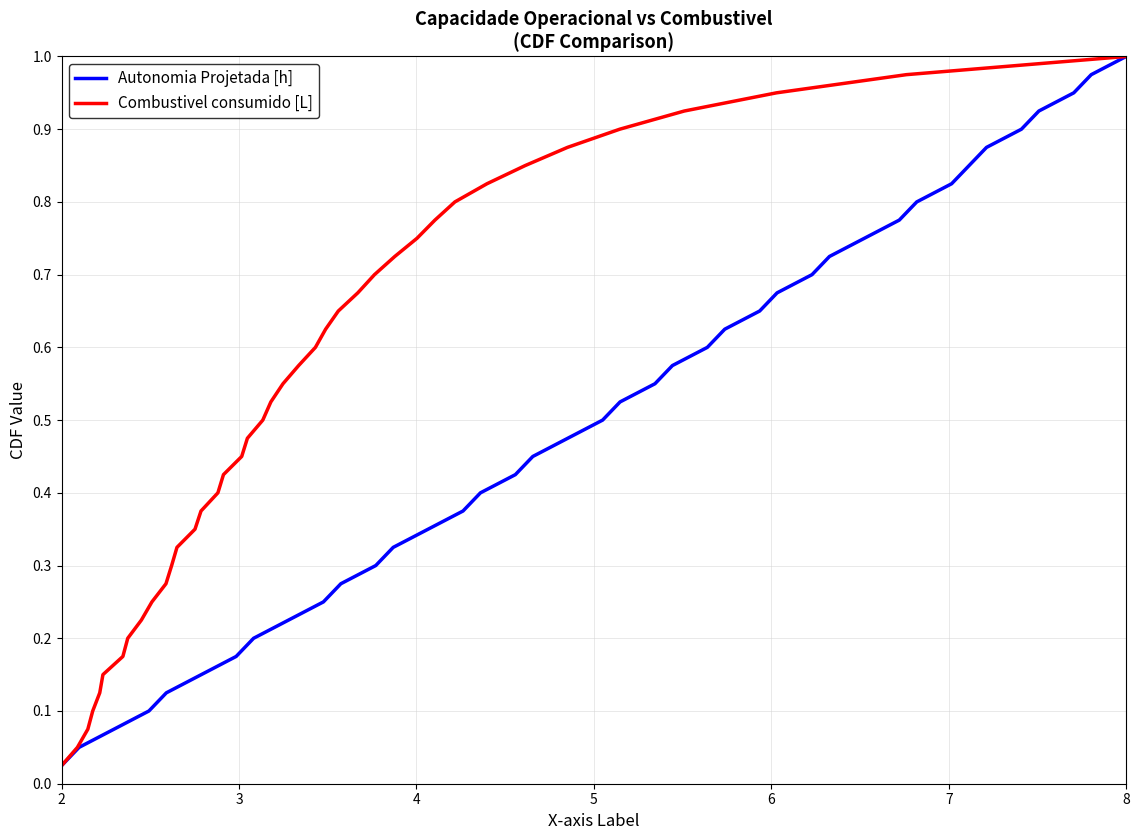

Reading left to right, extract all data points from this chart.

Autonomia Projetada [h]: 0.0	0.1	0.1	0.1	0.1	0.1	0.2	0.2	0.2	0.2	0.3	0.3	0.3	0.3	0.4	0.4	0.4	0.5	0.5	0.5	0.5	0.6	0.6	0.6	0.6	0.7	0.7	0.7	0.7	0.8	0.8	0.8	0.8	0.8	0.9	0.9	0.9	0.9	1.0	1.0
Combustivel consumido [L]: 0.0	0.1	0.1	0.1	0.1	0.1	0.2	0.2	0.2	0.2	0.3	0.3	0.3	0.3	0.4	0.4	0.4	0.5	0.5	0.5	0.5	0.6	0.6	0.6	0.6	0.7	0.7	0.7	0.7	0.8	0.8	0.8	0.8	0.8	0.9	0.9	0.9	0.9	1.0	1.0